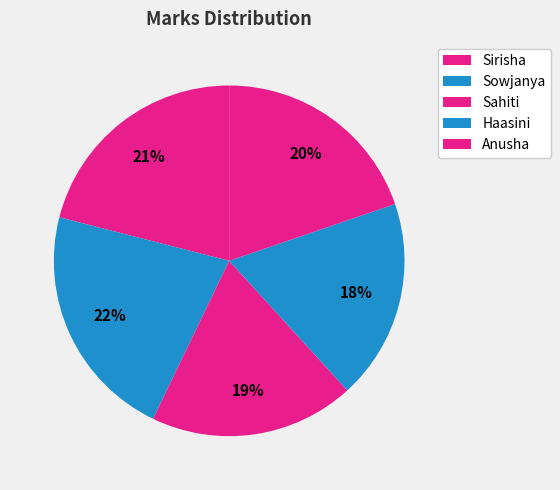

How many segments does this pie chart have?

5